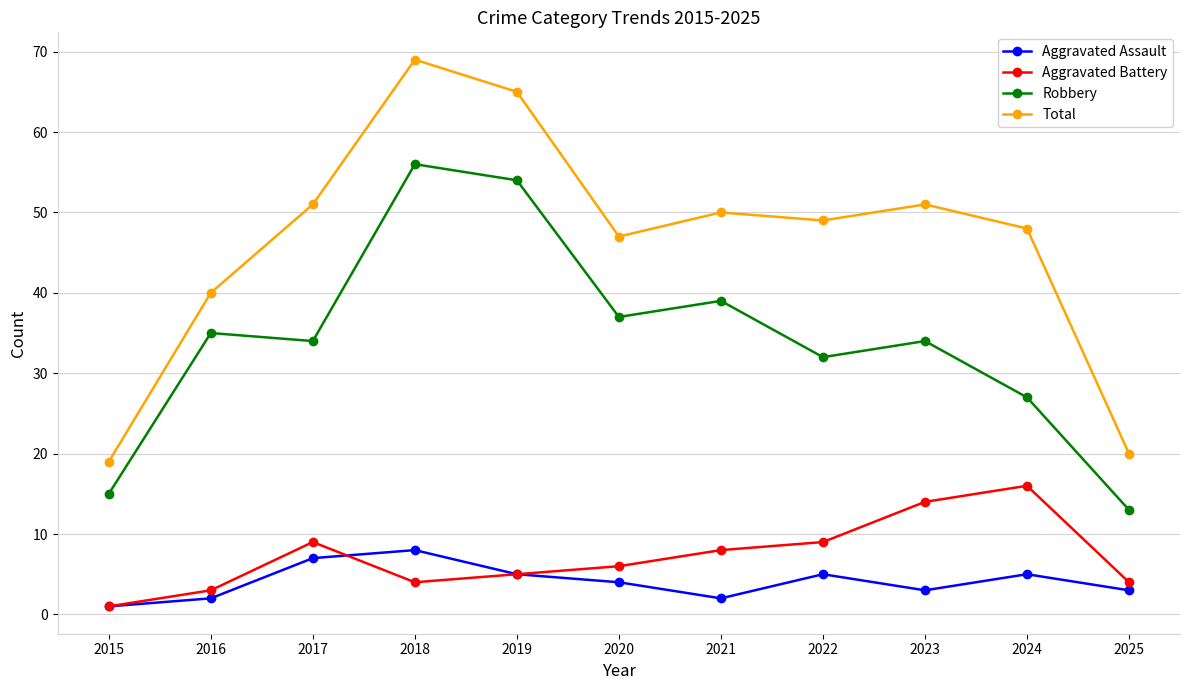

At which label is Total closest to 44?

2020